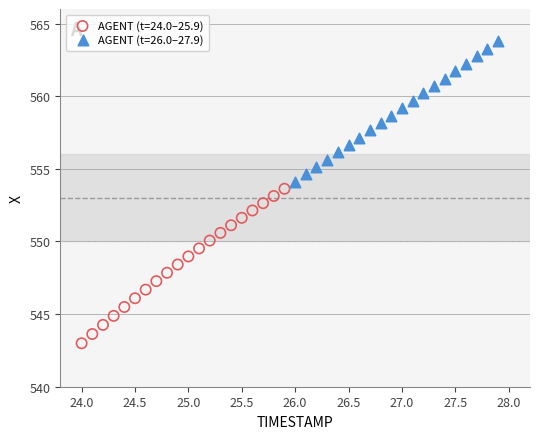

Which series reaches the minimum Y coordinate?

AGENT (t=24.0–25.9)